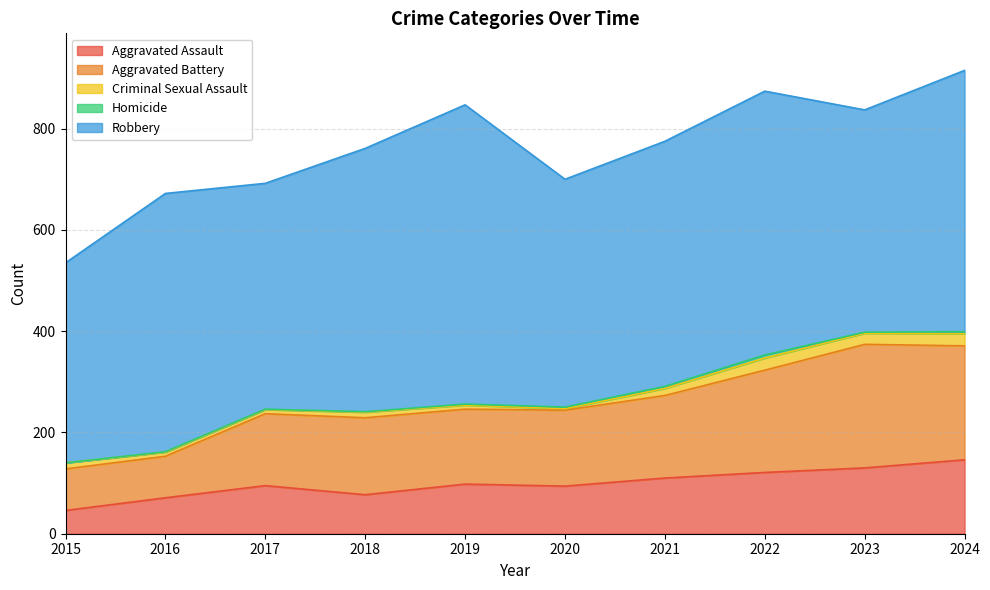

What are all the series names shown in the legend?

Aggravated Assault, Aggravated Battery, Criminal Sexual Assault, Homicide, Robbery